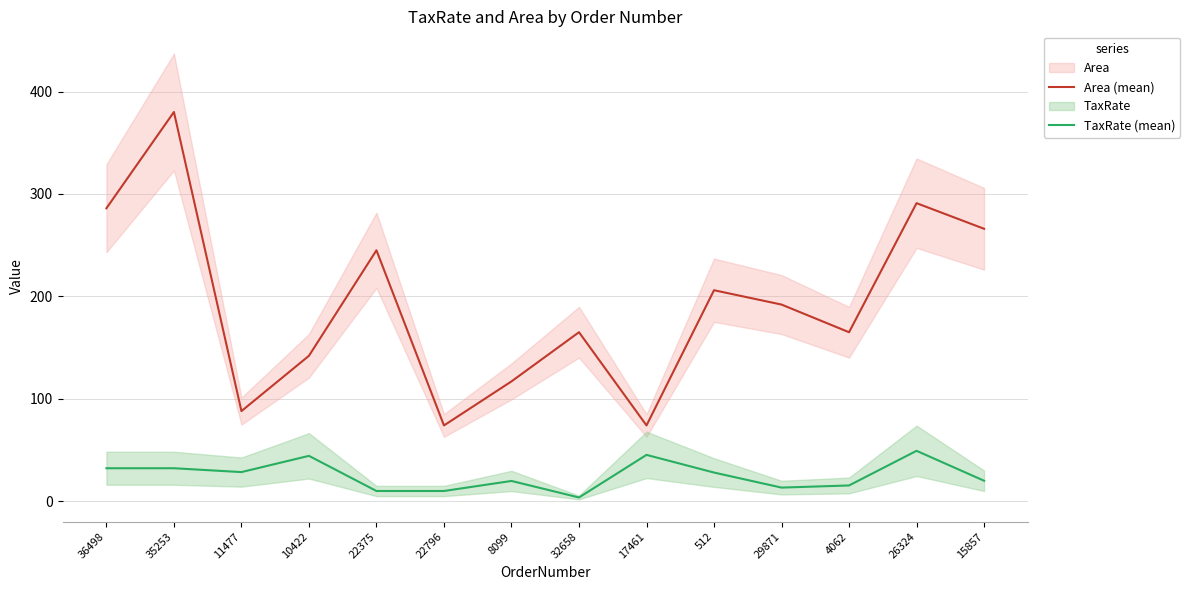

What is the highest value of the Area (mean) series?

380.0